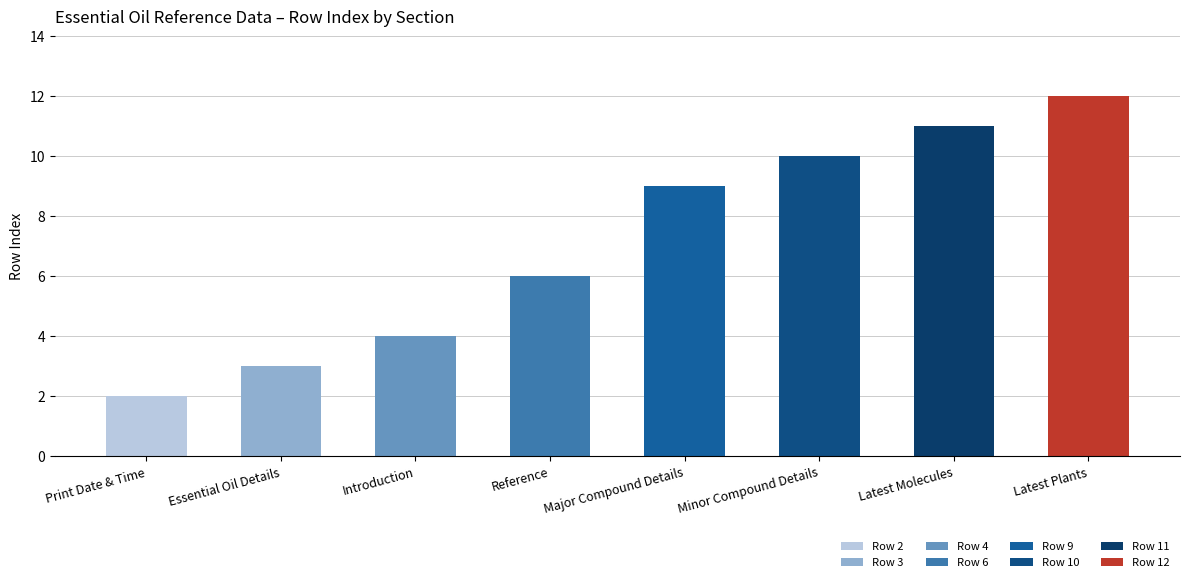

What is the label of the 5th bar from the right?

Reference